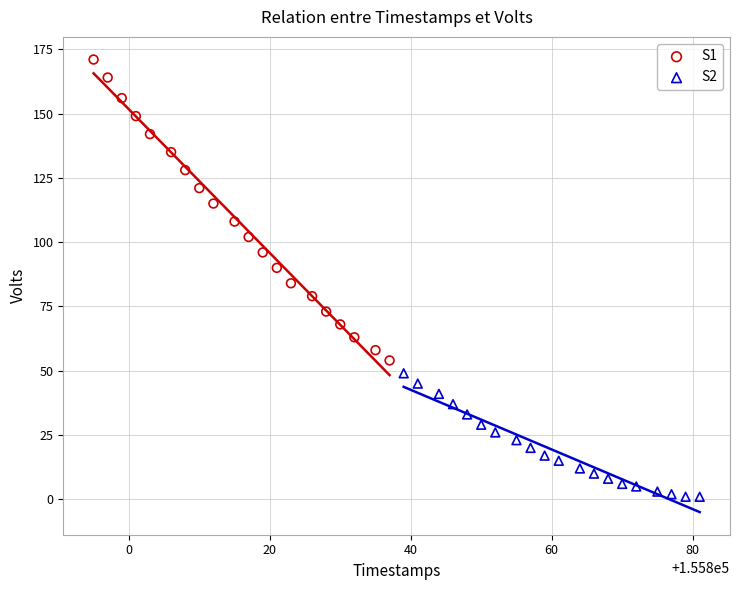

Which series reaches the minimum Y coordinate?

S2